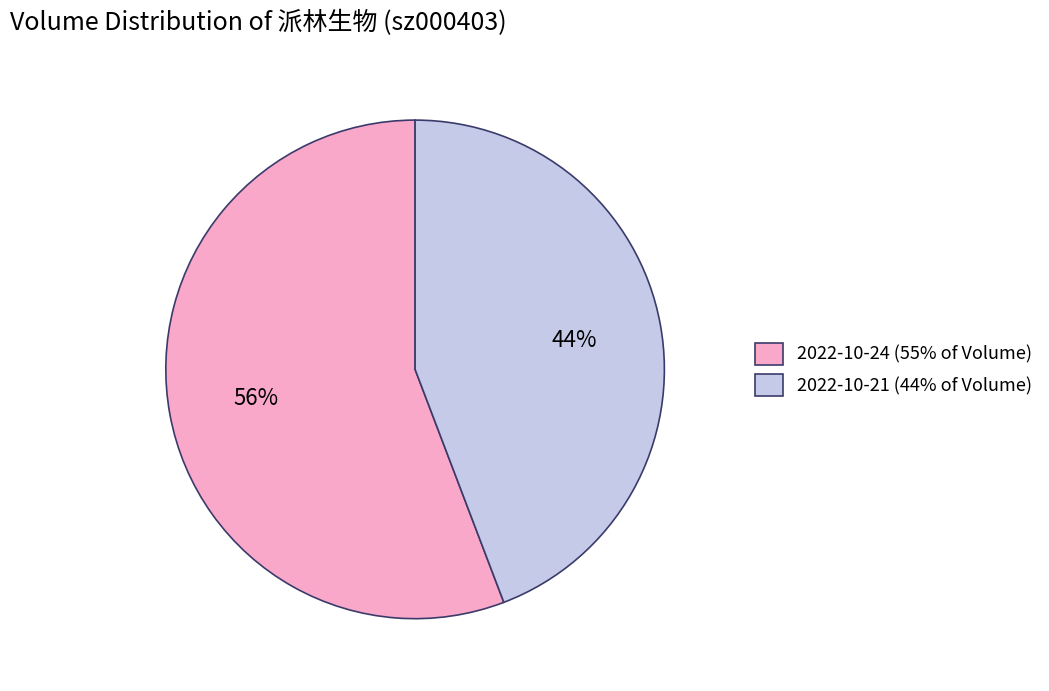

Do 2022-10-24 (55% of Volume) and 2022-10-21 (44% of Volume) together represent more than half of the pie?

Yes